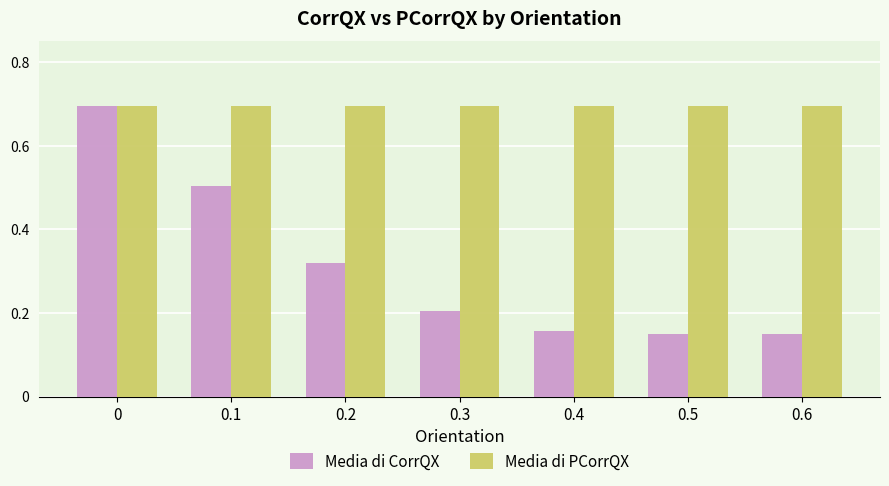

The Media di CorrQX series shows 0.2 at 0.6. True or false?

True